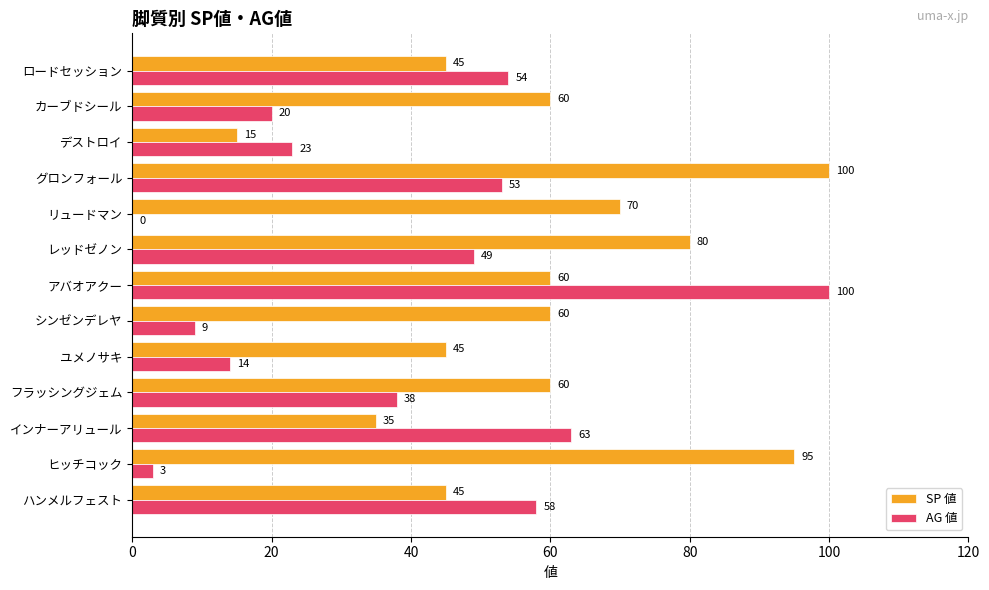

Which series changed the most between シンゼンデレヤ and レッドゼノン?

AG 値